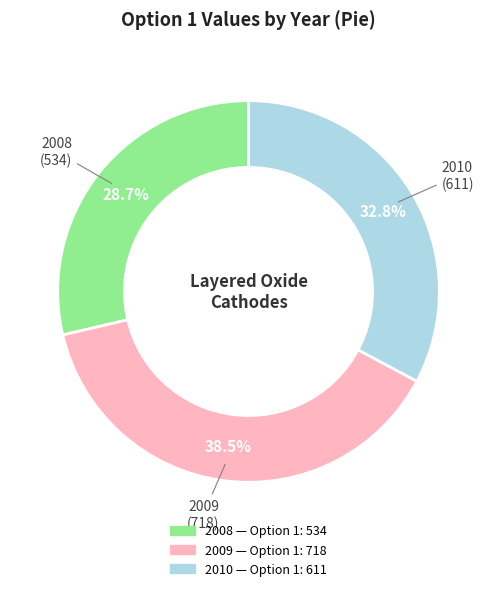

Is 2008 the majority of the pie?

No